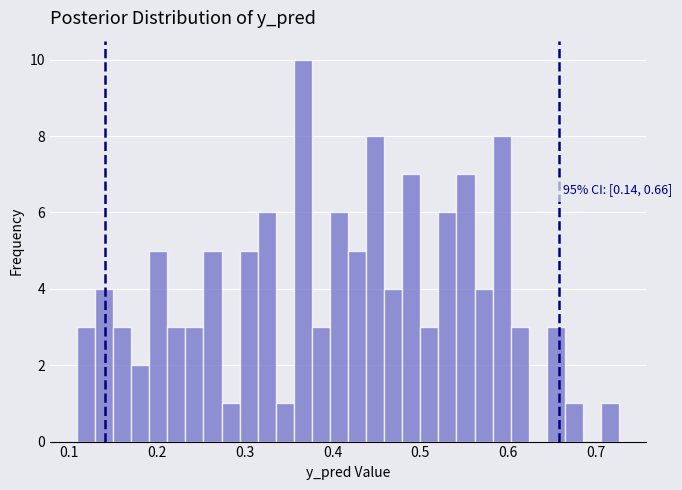

Read against the x-axis, roughly where is the centre of the tallest bar?

0.37